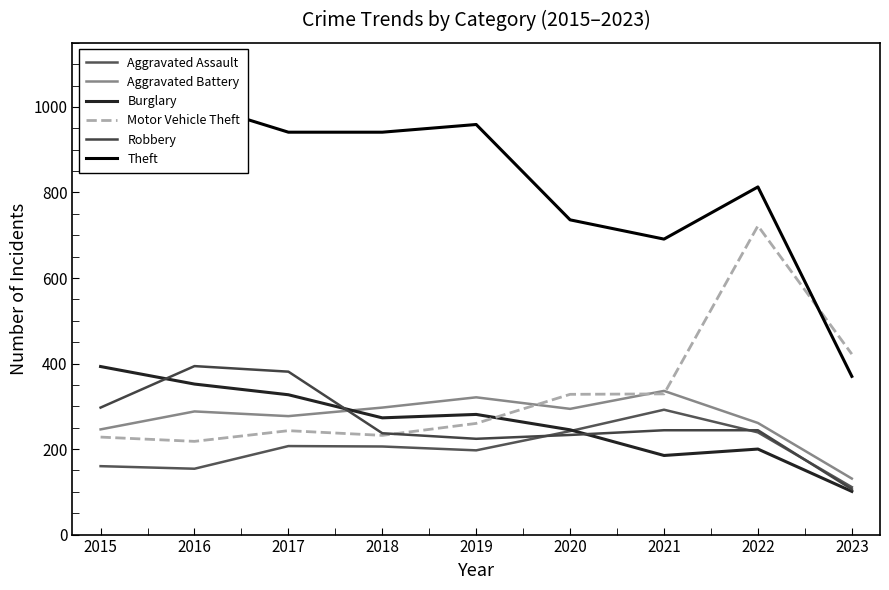

True or false: Robbery has a value of 244 at 2021.

True